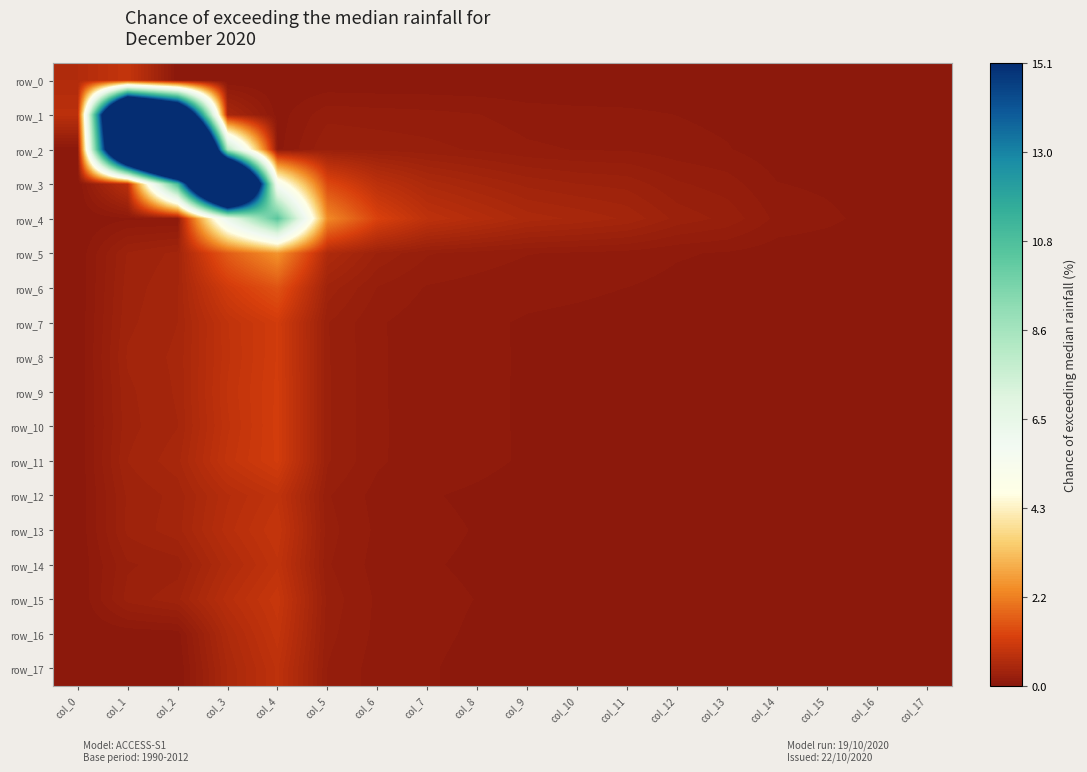

Reading left to right, transcribe all the data shown in this chart.

row_0: col_0=0.6	col_1=0.9	col_2=0.0	col_3=0.0	col_4=0.0	col_5=0.0	col_6=0.0	col_7=0.0	col_8=0.0	col_9=0.0	col_10=0.0	col_11=0.0	col_12=0.0	col_13=0.0	col_14=0.0	col_15=0.0	col_16=0.0	col_17=0.0
row_1: col_0=0.7	col_1=30.4	col_2=23.2	col_3=0.5	col_4=0.0	col_5=0.2	col_6=0.1	col_7=0.1	col_8=0.1	col_9=0.1	col_10=0.1	col_11=0.1	col_12=0.1	col_13=0.0	col_14=0.0	col_15=0.0	col_16=0.0	col_17=0.0
row_2: col_0=0.0	col_1=27.4	col_2=43.2	col_3=8.4	col_4=0.0	col_5=0.2	col_6=0.2	col_7=0.2	col_8=0.2	col_9=0.1	col_10=0.1	col_11=0.1	col_12=0.1	col_13=0.1	col_14=0.0	col_15=0.0	col_16=0.0	col_17=0.0
row_3: col_0=0.0	col_1=0.7	col_2=10.9	col_3=34.3	col_4=5.4	col_5=1.3	col_6=0.7	col_7=0.5	col_8=0.4	col_9=0.3	col_10=0.3	col_11=0.3	col_12=0.2	col_13=0.1	col_14=0.1	col_15=0.0	col_16=0.0	col_17=0.0
row_4: col_0=0.0	col_1=0.1	col_2=0.1	col_3=6.3	col_4=10.5	col_5=2.3	col_6=1.2	col_7=0.8	col_8=0.6	col_9=0.5	col_10=0.5	col_11=0.4	col_12=0.3	col_13=0.2	col_14=0.1	col_15=0.1	col_16=0.0	col_17=0.0
row_5: col_0=0.0	col_1=0.3	col_2=0.4	col_3=1.6	col_4=2.5	col_5=0.5	col_6=0.3	col_7=0.2	col_8=0.2	col_9=0.1	col_10=0.1	col_11=0.1	col_12=0.1	col_13=0.1	col_14=0.0	col_15=0.0	col_16=0.0	col_17=0.0
row_6: col_0=0.0	col_1=0.3	col_2=0.4	col_3=1.1	col_4=1.5	col_5=0.3	col_6=0.2	col_7=0.1	col_8=0.1	col_9=0.1	col_10=0.1	col_11=0.1	col_12=0.0	col_13=0.0	col_14=0.0	col_15=0.0	col_16=0.0	col_17=0.0
row_7: col_0=0.0	col_1=0.3	col_2=0.4	col_3=0.8	col_4=1.1	col_5=0.2	col_6=0.1	col_7=0.1	col_8=0.1	col_9=0.1	col_10=0.0	col_11=0.0	col_12=0.0	col_13=0.0	col_14=0.0	col_15=0.0	col_16=0.0	col_17=0.0
row_8: col_0=0.0	col_1=0.4	col_2=0.4	col_3=0.8	col_4=1.1	col_5=0.2	col_6=0.1	col_7=0.1	col_8=0.1	col_9=0.1	col_10=0.0	col_11=0.0	col_12=0.0	col_13=0.0	col_14=0.0	col_15=0.0	col_16=0.0	col_17=0.0
row_9: col_0=0.0	col_1=0.3	col_2=0.4	col_3=0.8	col_4=1.1	col_5=0.2	col_6=0.1	col_7=0.1	col_8=0.1	col_9=0.1	col_10=0.0	col_11=0.0	col_12=0.0	col_13=0.0	col_14=0.0	col_15=0.0	col_16=0.0	col_17=0.0
row_10: col_0=0.0	col_1=0.3	col_2=0.4	col_3=0.8	col_4=1.1	col_5=0.2	col_6=0.1	col_7=0.1	col_8=0.1	col_9=0.1	col_10=0.0	col_11=0.0	col_12=0.0	col_13=0.0	col_14=0.0	col_15=0.0	col_16=0.0	col_17=0.0
row_11: col_0=0.0	col_1=0.4	col_2=0.5	col_3=0.9	col_4=1.1	col_5=0.2	col_6=0.1	col_7=0.1	col_8=0.1	col_9=0.1	col_10=0.0	col_11=0.0	col_12=0.0	col_13=0.0	col_14=0.0	col_15=0.0	col_16=0.0	col_17=0.0
row_12: col_0=0.0	col_1=0.3	col_2=0.4	col_3=0.6	col_4=0.8	col_5=0.2	col_6=0.1	col_7=0.1	col_8=0.1	col_9=0.0	col_10=0.0	col_11=0.0	col_12=0.0	col_13=0.0	col_14=0.0	col_15=0.0	col_16=0.0	col_17=0.0
row_13: col_0=0.0	col_1=0.3	col_2=0.4	col_3=0.7	col_4=0.9	col_5=0.2	col_6=0.1	col_7=0.1	col_8=0.1	col_9=0.0	col_10=0.0	col_11=0.0	col_12=0.0	col_13=0.0	col_14=0.0	col_15=0.0	col_16=0.0	col_17=0.0
row_14: col_0=0.0	col_1=0.2	col_2=0.3	col_3=0.6	col_4=0.8	col_5=0.2	col_6=0.1	col_7=0.1	col_8=0.1	col_9=0.0	col_10=0.0	col_11=0.0	col_12=0.0	col_13=0.0	col_14=0.0	col_15=0.0	col_16=0.0	col_17=0.0
row_15: col_0=0.0	col_1=0.3	col_2=0.3	col_3=0.7	col_4=0.9	col_5=0.2	col_6=0.1	col_7=0.1	col_8=0.1	col_9=0.0	col_10=0.0	col_11=0.0	col_12=0.0	col_13=0.0	col_14=0.0	col_15=0.0	col_16=0.0	col_17=0.0
row_16: col_0=0.0	col_1=0.0	col_2=0.0	col_3=0.5	col_4=0.9	col_5=0.2	col_6=0.1	col_7=0.1	col_8=0.1	col_9=0.0	col_10=0.0	col_11=0.0	col_12=0.0	col_13=0.0	col_14=0.0	col_15=0.0	col_16=0.0	col_17=0.0
row_17: col_0=0.0	col_1=0.0	col_2=0.0	col_3=0.5	col_4=0.8	col_5=0.2	col_6=0.1	col_7=0.1	col_8=0.0	col_9=0.0	col_10=0.0	col_11=0.0	col_12=0.0	col_13=0.0	col_14=0.0	col_15=0.0	col_16=0.0	col_17=0.0